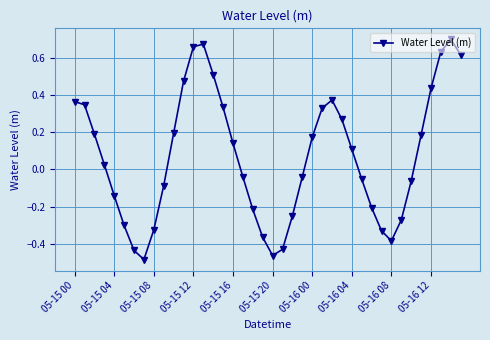

How many positive values are there?

21